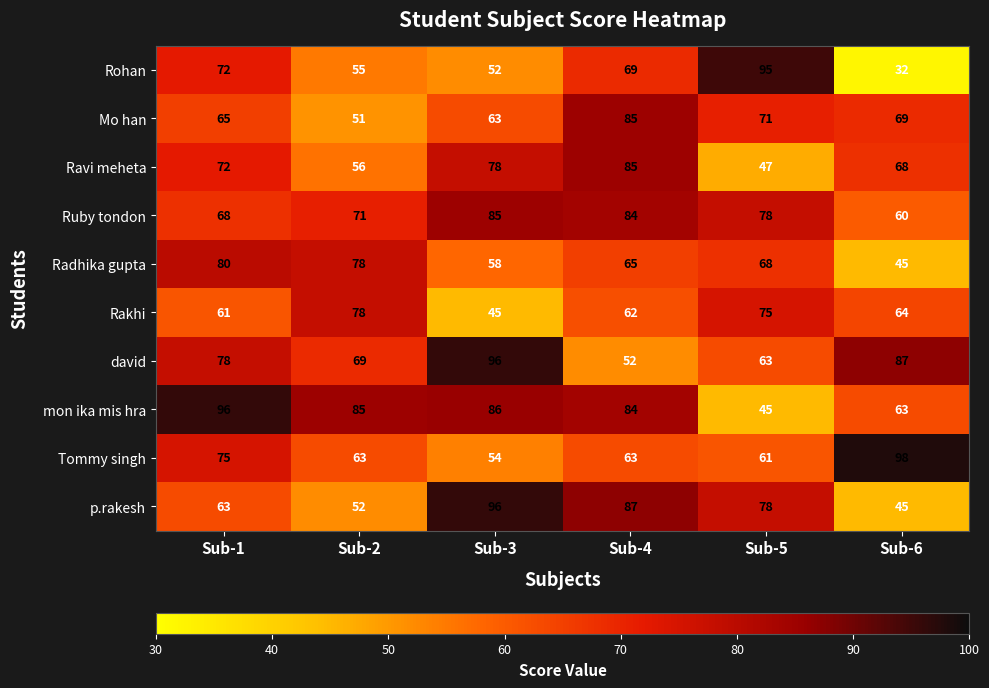

True or false: david has a value of 21 at Sub-4.

False